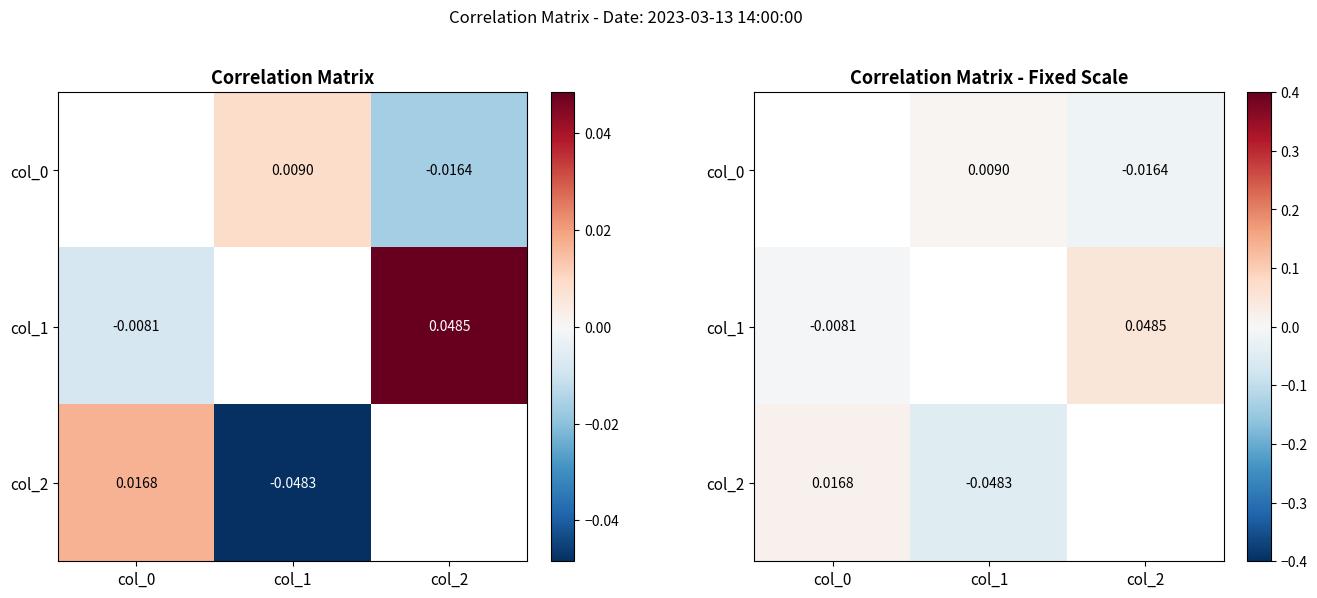

How many data points in col_1 are less than 0?

1